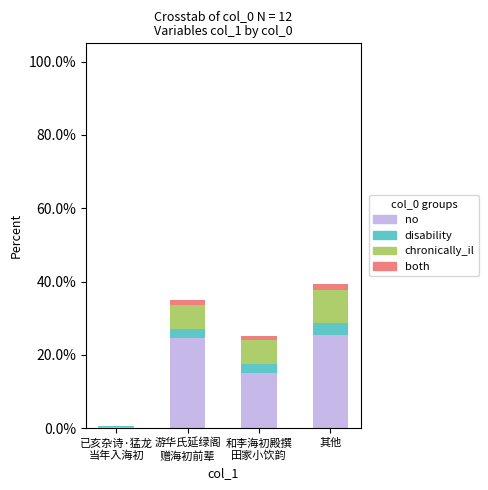

What is the sum of all no values?

65.5